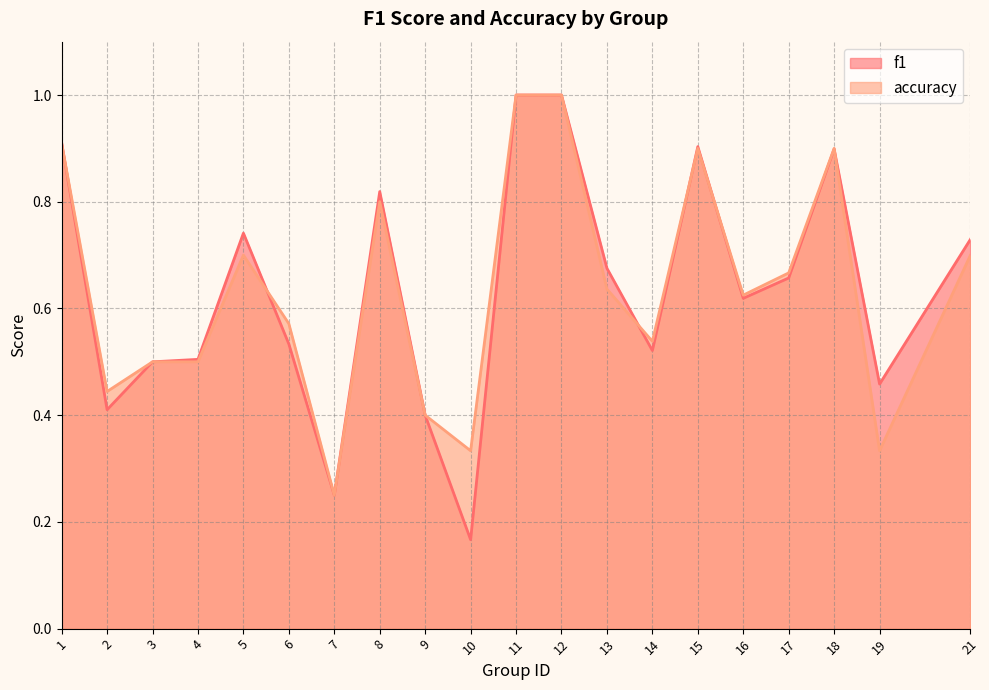

What are all the series names shown in the legend?

f1, accuracy